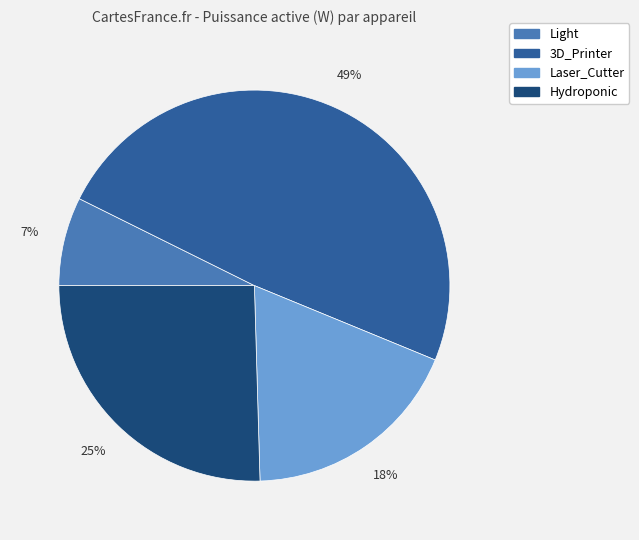

What is the smallest slice in the pie chart?

Light